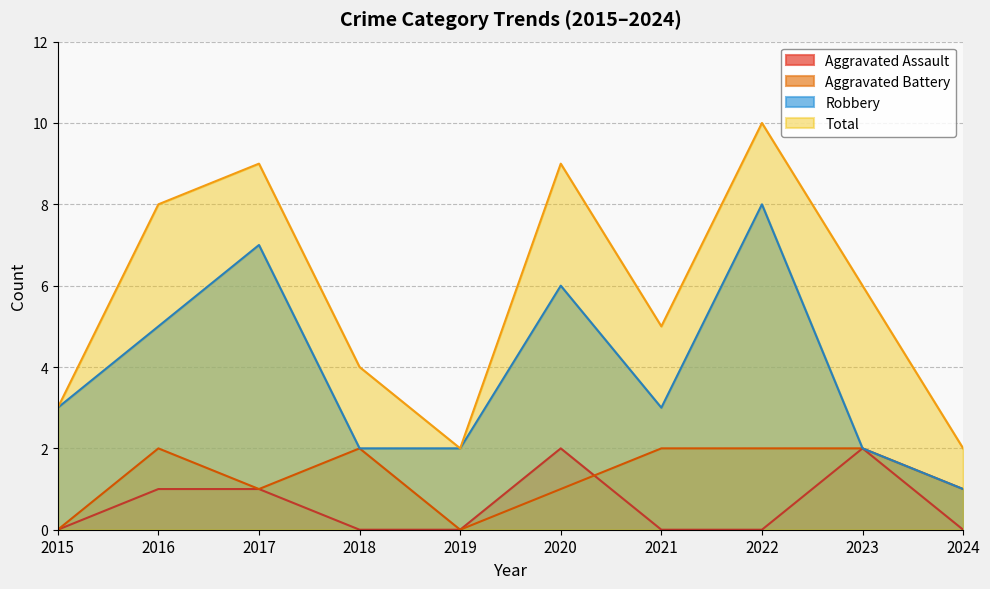

What is the difference between the maximum and minimum values in the Robbery series?

7